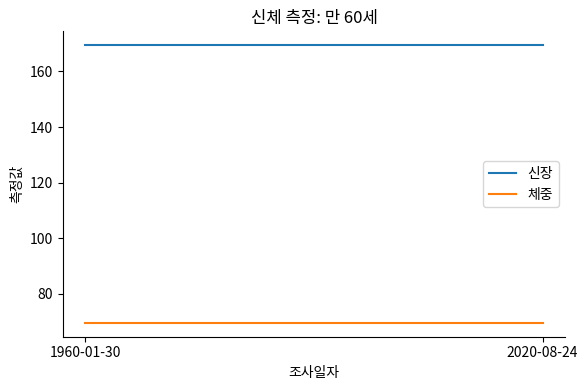

Reading left to right, extract all data points from this chart.

신장: 169.4	169.4
체중: 69.6	69.6